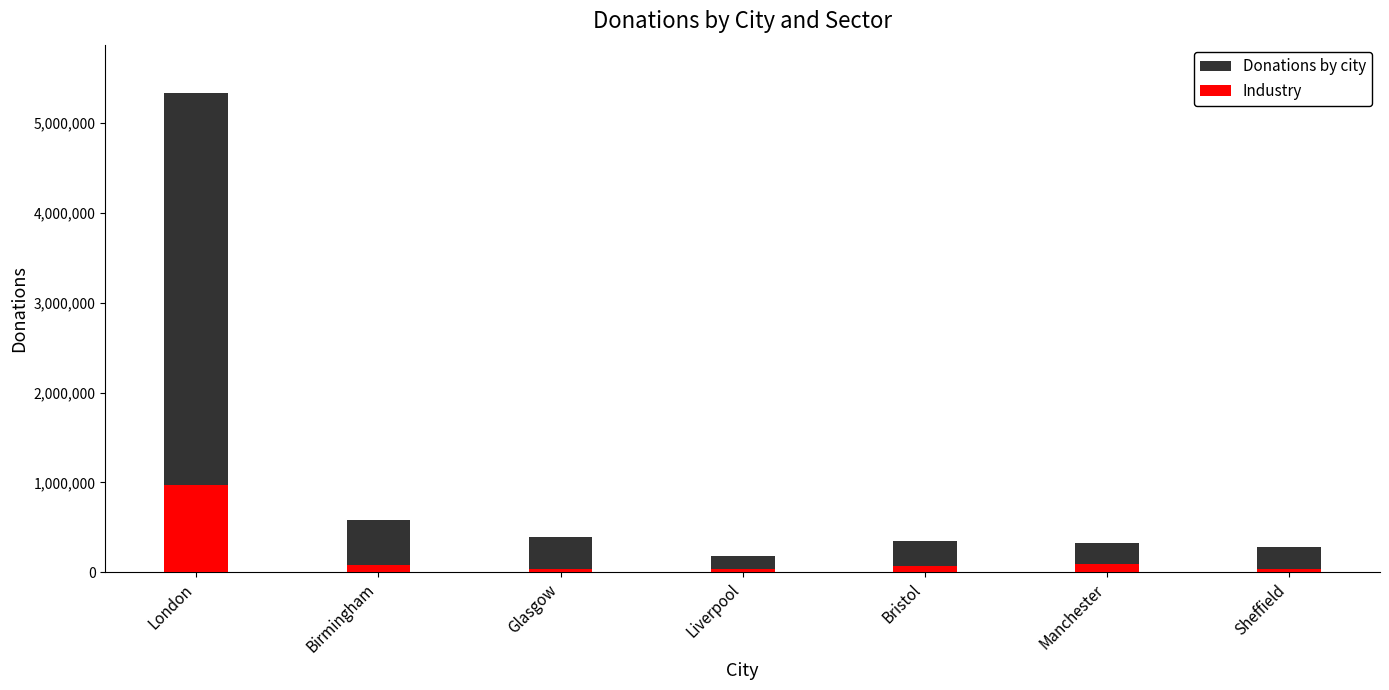

Reading left to right, transcribe all the data shown in this chart.

Donations by city: London=5340320	Birmingham=580990	Glasgow=387260	Liverpool=185930	Bristol=351460	Manchester=325640	Sheffield=278330
Industry: London=973150	Birmingham=75570	Glasgow=36170	Liverpool=34660	Bristol=69320	Manchester=90020	Sheffield=40050